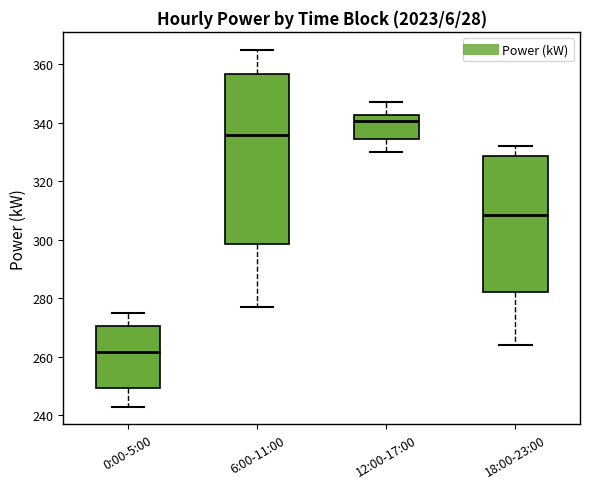

Reading left to right, read every box against the y-axis: the position of its median line, the range the box covers, and the ends of its whiskers. The values are not printed on the chart, so give them approximately, as read against the axis.

0:00-5:00: median 262, box 250 to 270, whiskers 244 to 276
6:00-11:00: median 336, box 298 to 356, whiskers 278 to 366
12:00-17:00: median 340, box 334 to 342, whiskers 330 to 348
18:00-23:00: median 308, box 282 to 328, whiskers 264 to 332